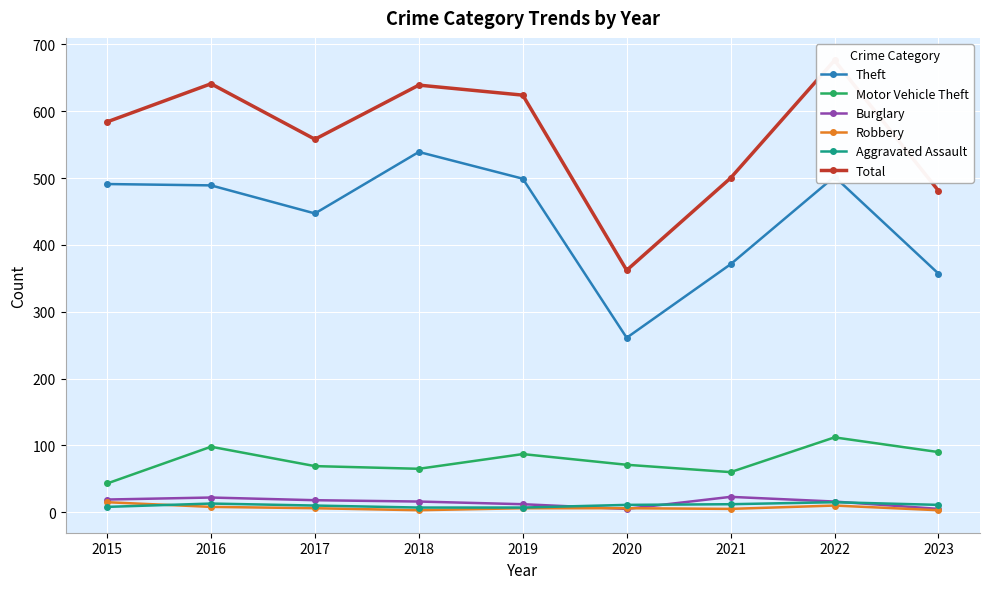

What is the lowest value of the Theft series?

261